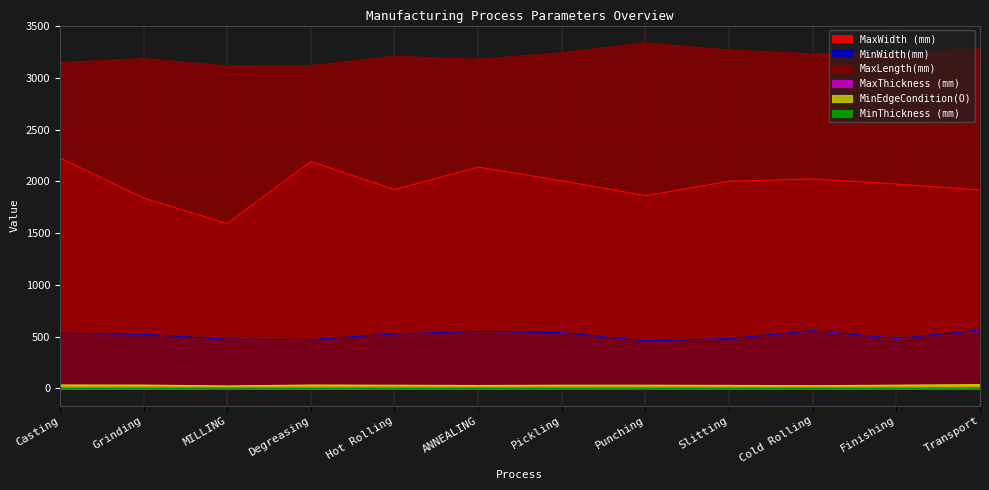

What is the value of the MaxWidth (mm) point at the 6th from the left?

2138.8